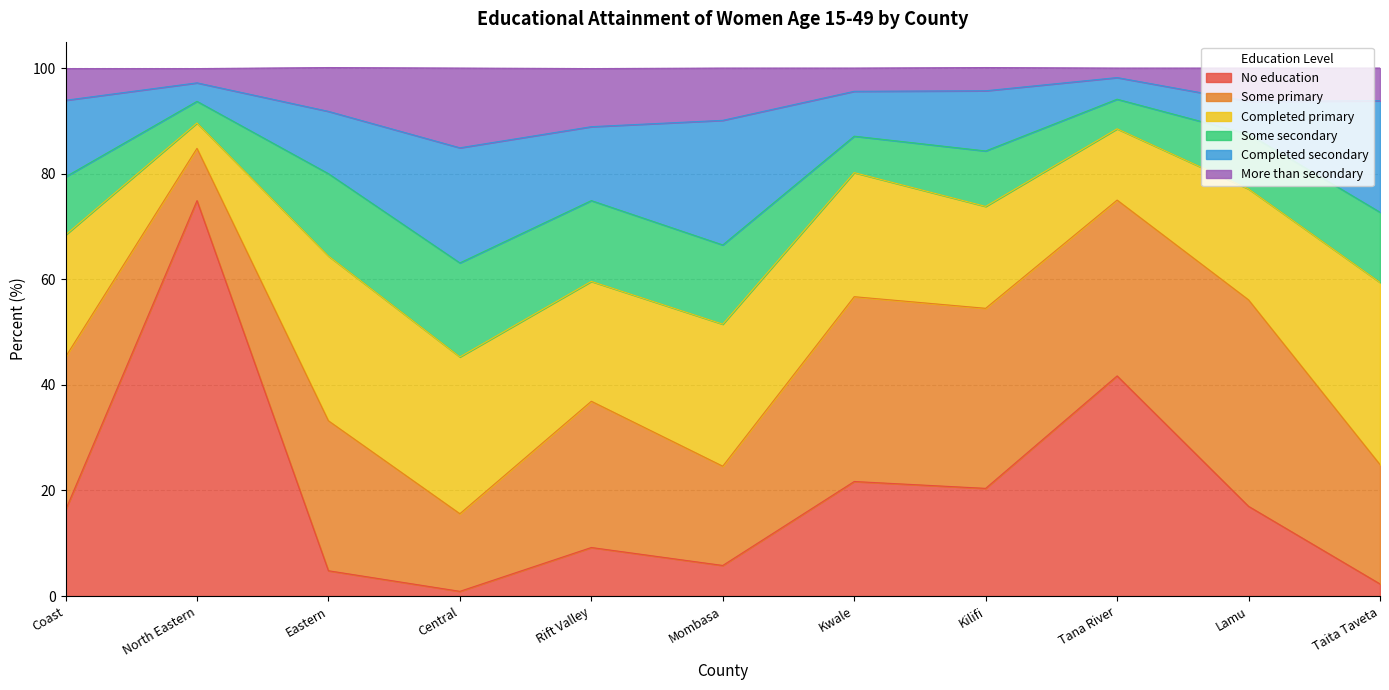

Does the chart display data point markers on the line(s)?

No